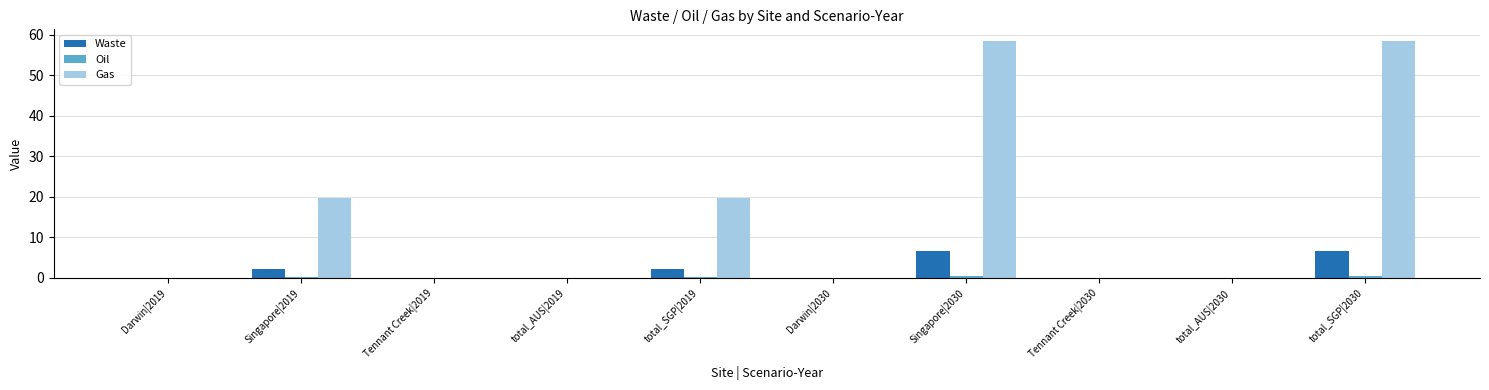

Is it true that Waste equals 0.0 at Darwin|2030?

True